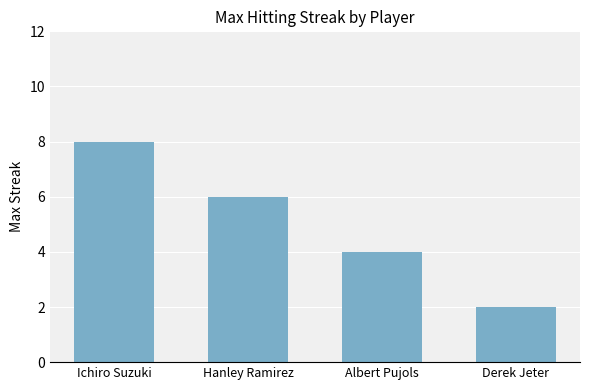

List the labels in order of value, smallest first.

Derek Jeter, Albert Pujols, Hanley Ramirez, Ichiro Suzuki